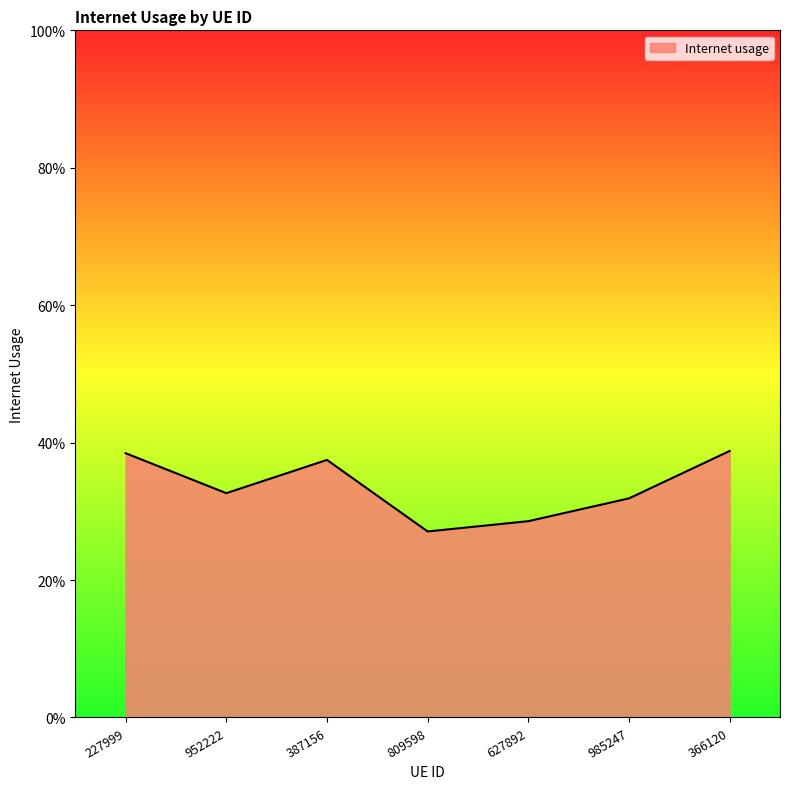

Does the chart have visible grid lines?

No